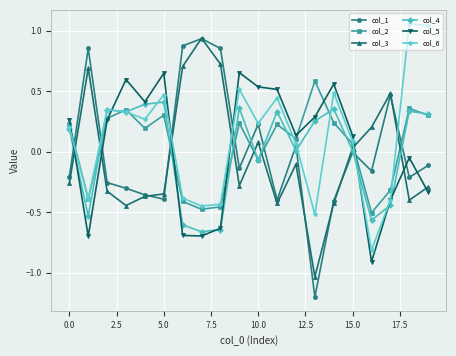

How many times do col_3 and col_2 cross each other?

8